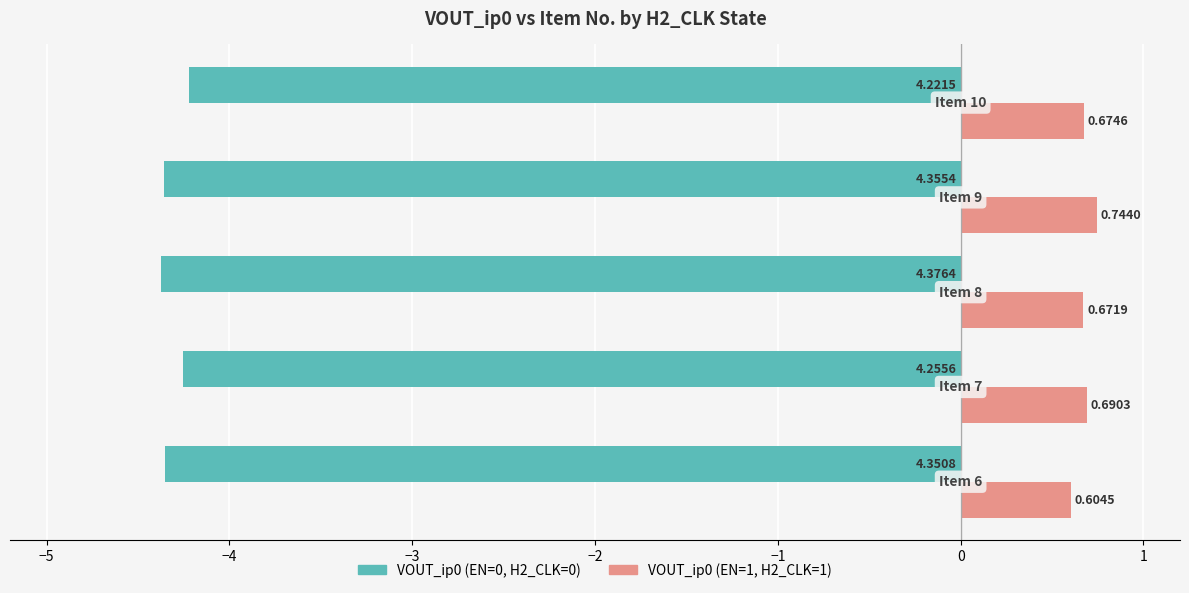

Reading right to left, list all the values displayed in this chart.

VOUT_ip0 (EN=0): -4.2	-4.4	-4.4	-4.3	-4.4
VOUT_ip0 (EN=1): 0.7	0.7	0.7	0.7	0.6